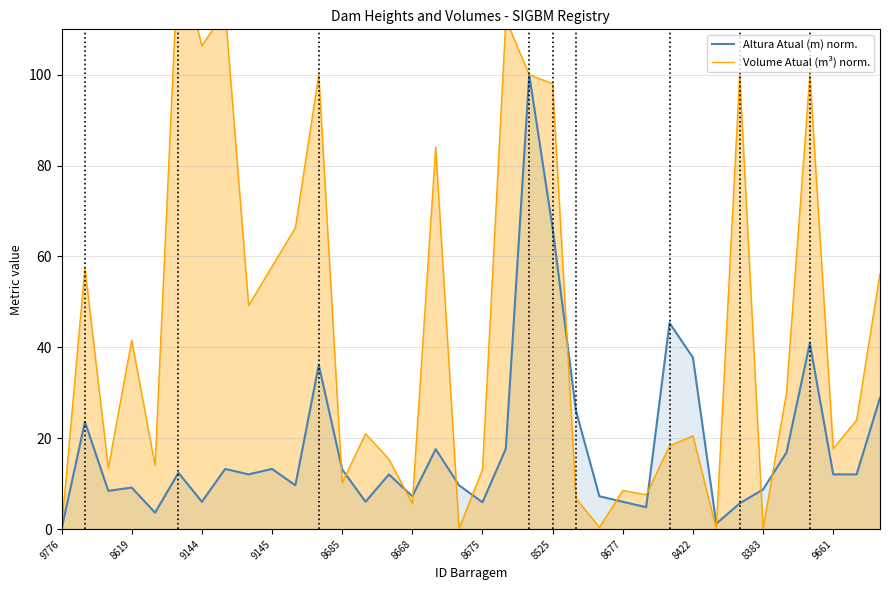

Rank the series by their maximum value, from highest to lowest.

Volume Atual (m³) norm., Altura Atual (m) norm.